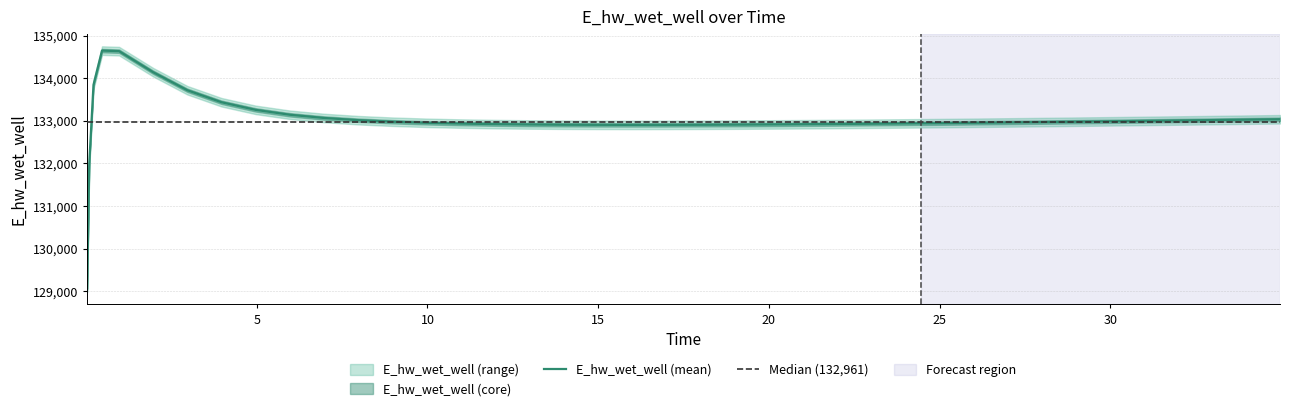

What is the minimum value for E_hw_wet_well (mean)?

129077.3